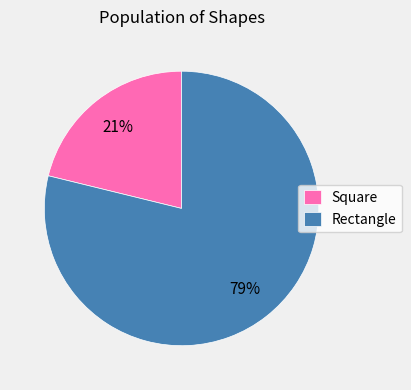

How many segments does this pie chart have?

2